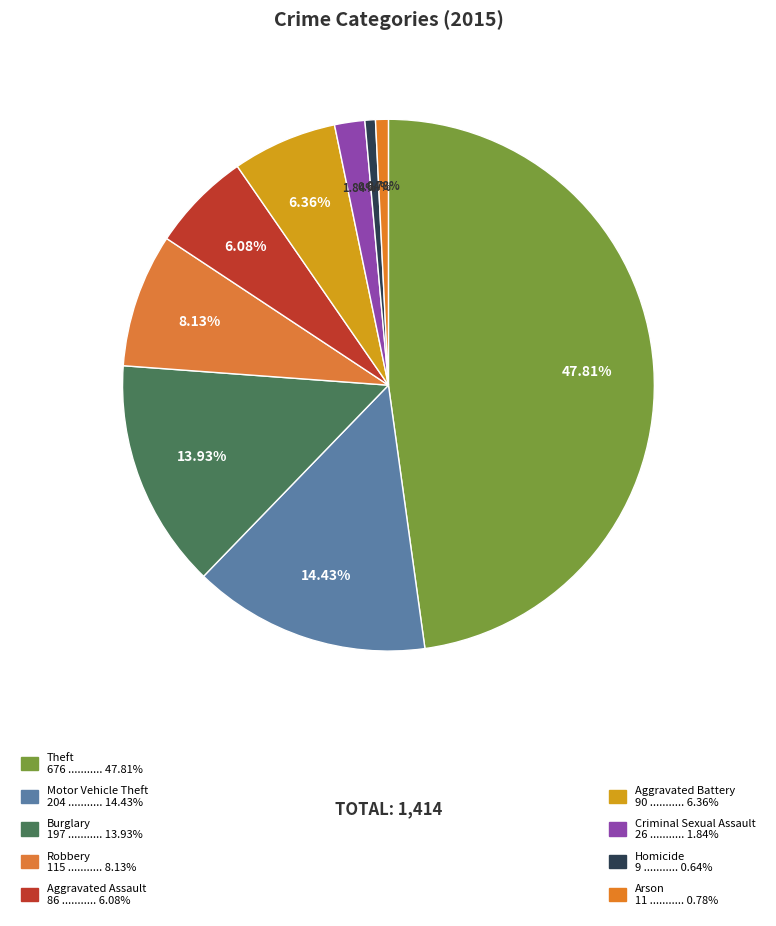

To the nearest percent, what is the average slice percentage?

11%